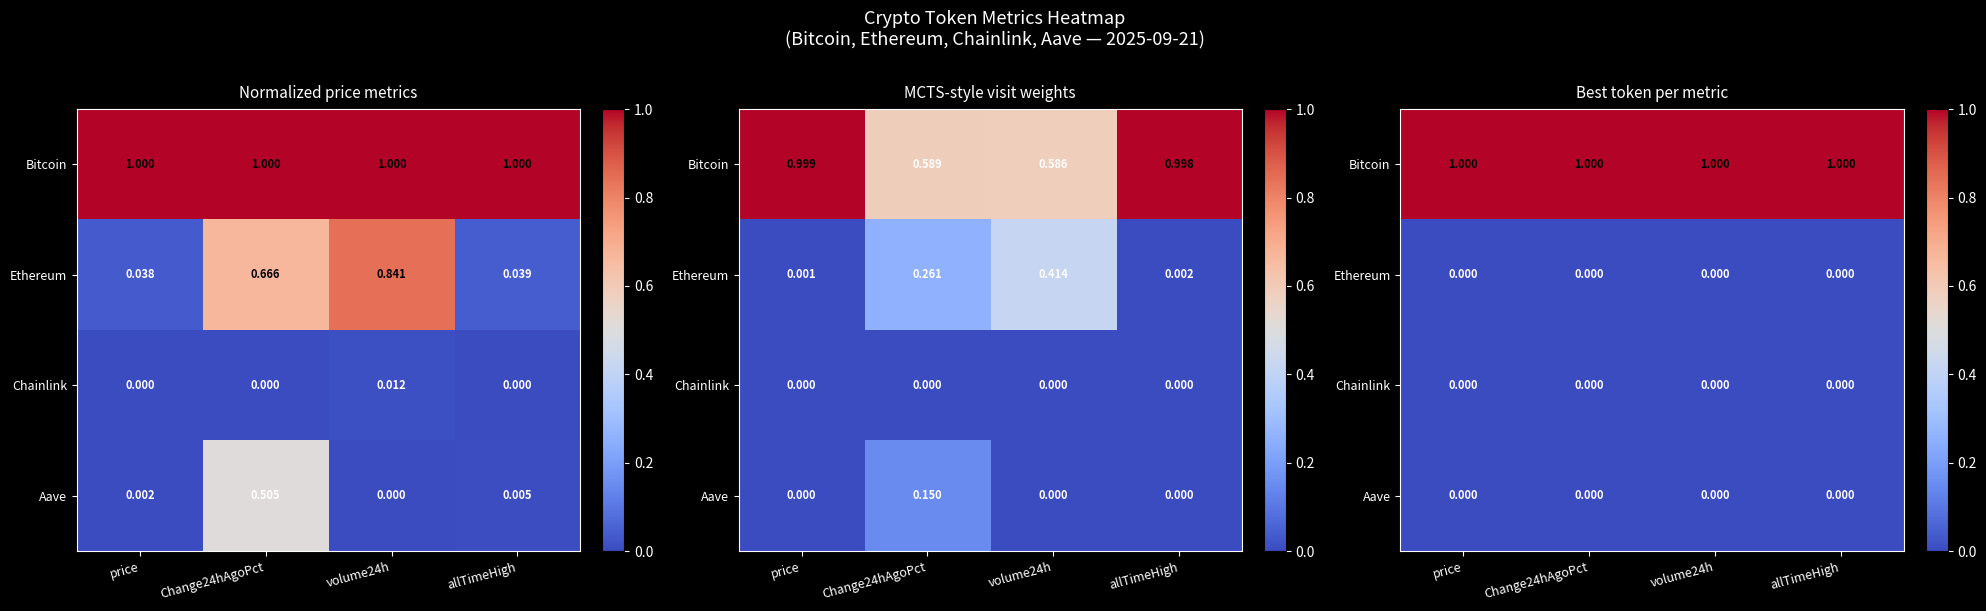

What is the greatest value displayed?

1